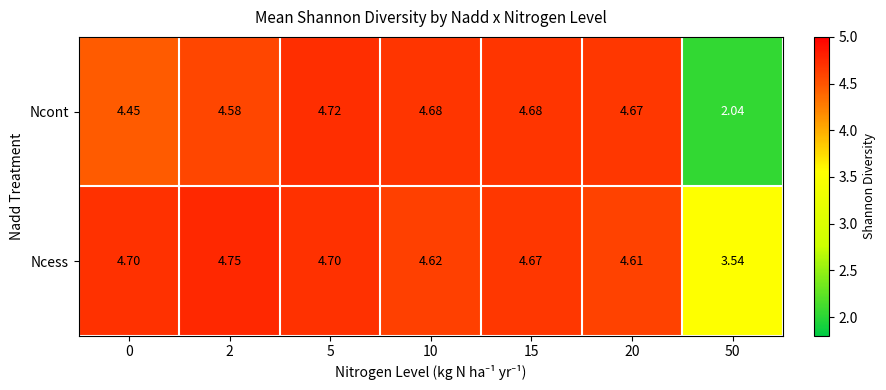

Which series changed the most between 2 and 50?

Ncont